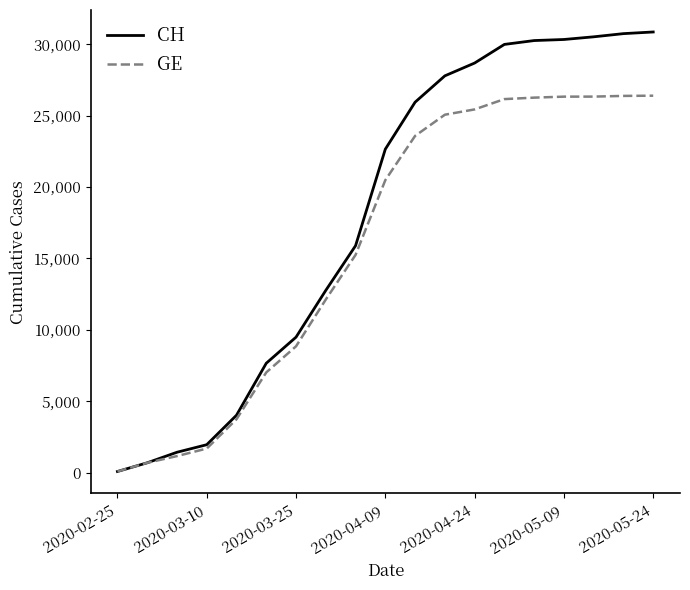

List the series in order of their overall mean, highest first.

CH, GE